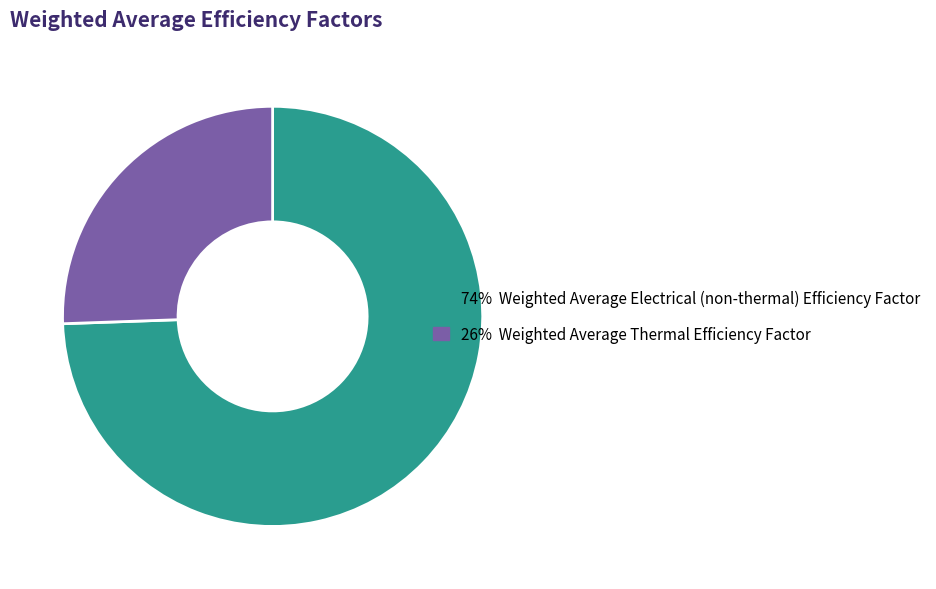

Is there a majority slice in this chart?

Yes